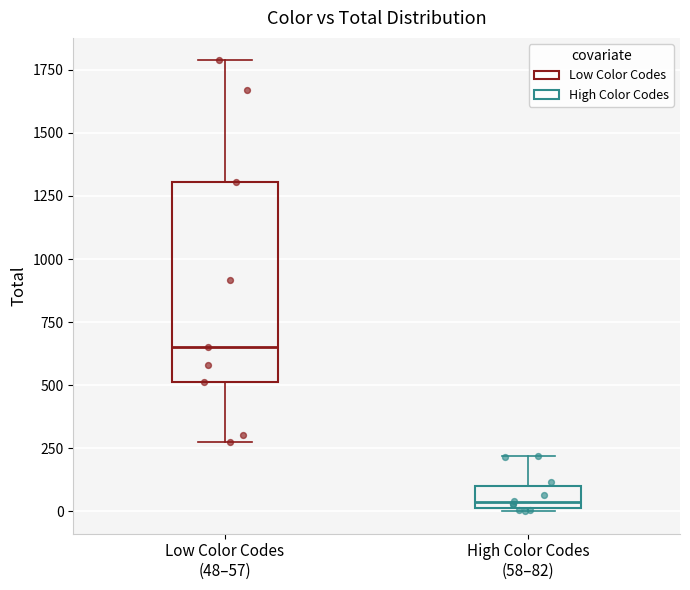

Reading left to right, read every box against the y-axis: the position of its median line, the range the box covers, and the ends of its whiskers. The values are not printed on the chart, so give them approximately, as read against the axis.

Low Color Codes (48–57): median 650, box 500 to 1300, whiskers 250 to 1800
High Color Codes (58–82): median 50, box 0 to 100, whiskers 0 to 200